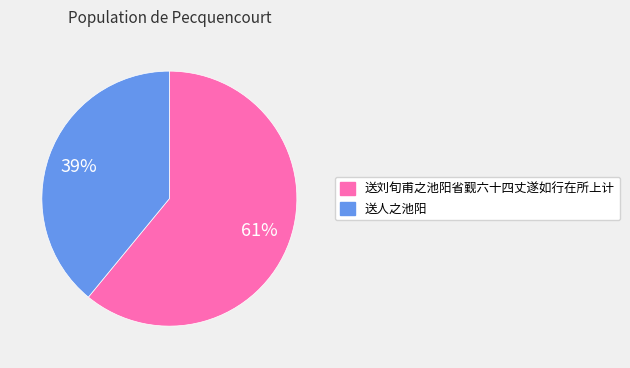

Rank the categories by value from lowest to highest.

送人之池阳, 送刘旬甫之池阳省觐六十四丈遂如行在所上计